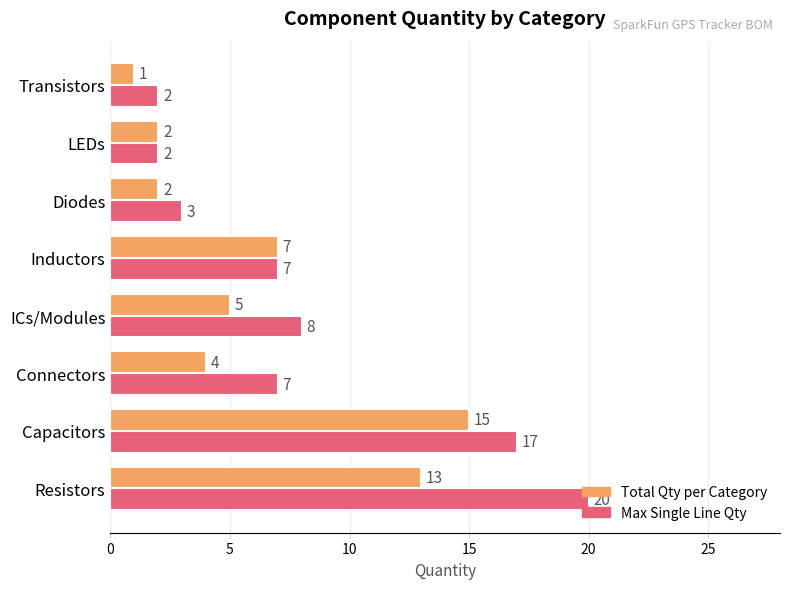

What is the approximate value of Total Qty per Category at Capacitors, to the nearest 5?

15